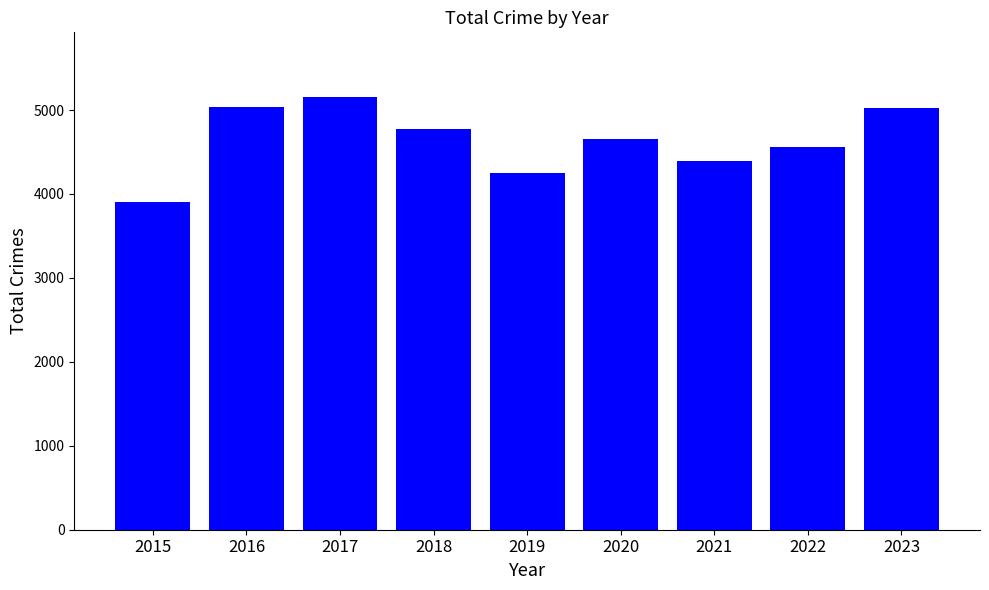

What is the change in value from 2019 to 2022?

+306